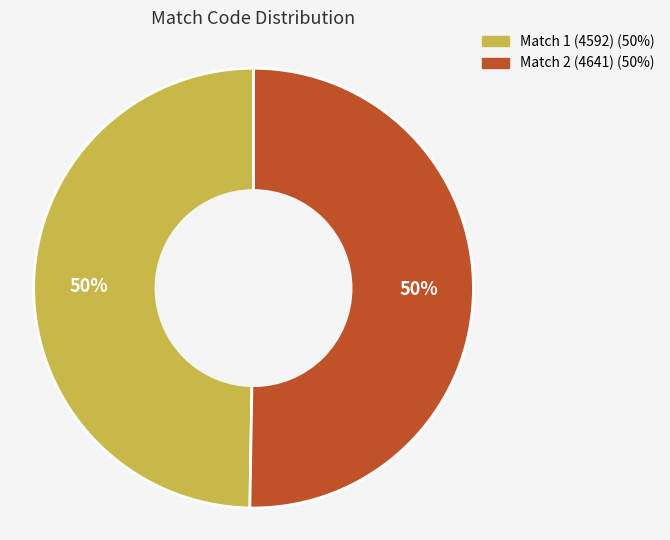

To the nearest percent, what is the average slice percentage?

50%